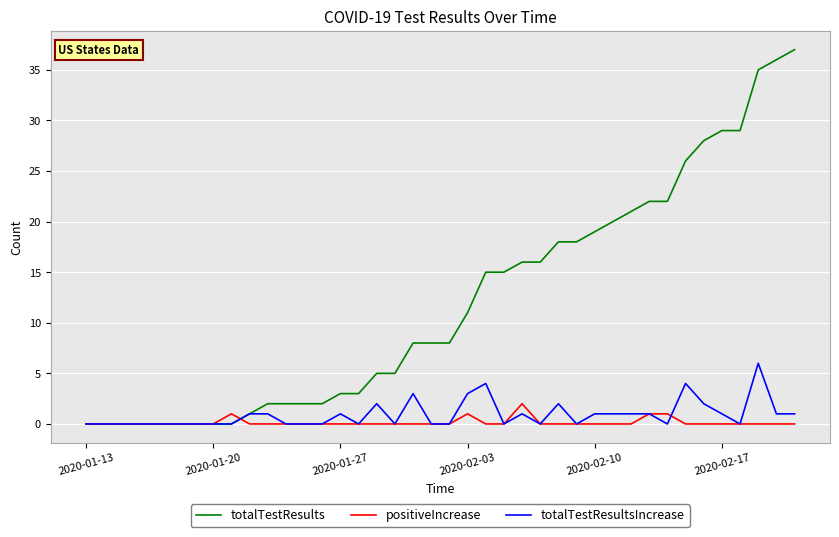

True or false: positiveIncrease and totalTestResultsIncrease intersect in this chart.

True